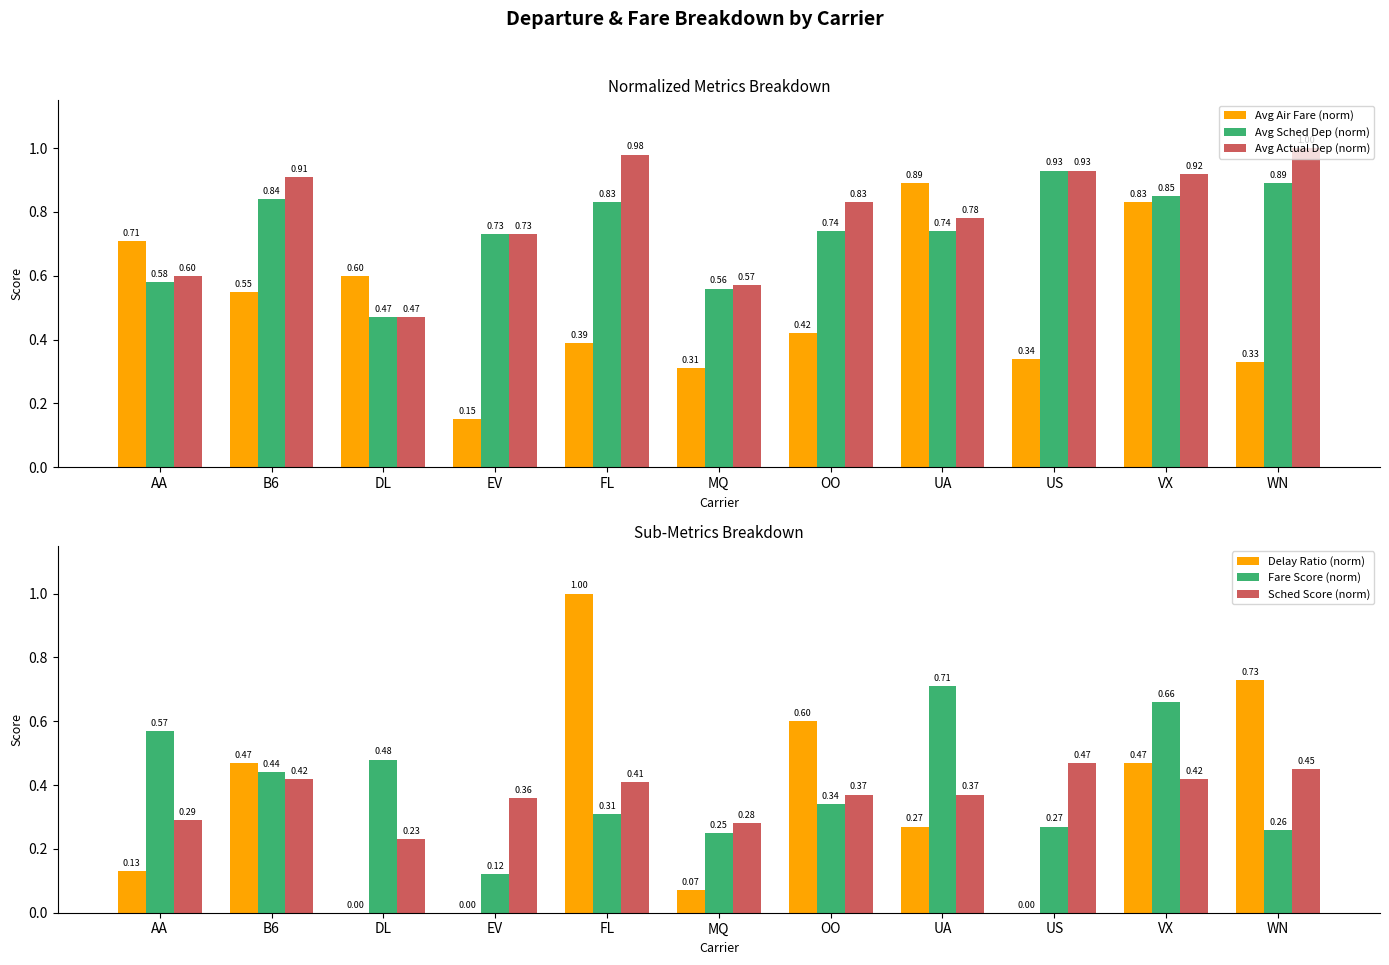

The value of Avg Sched Dep (norm) at FL is 0.6. True or false?

False